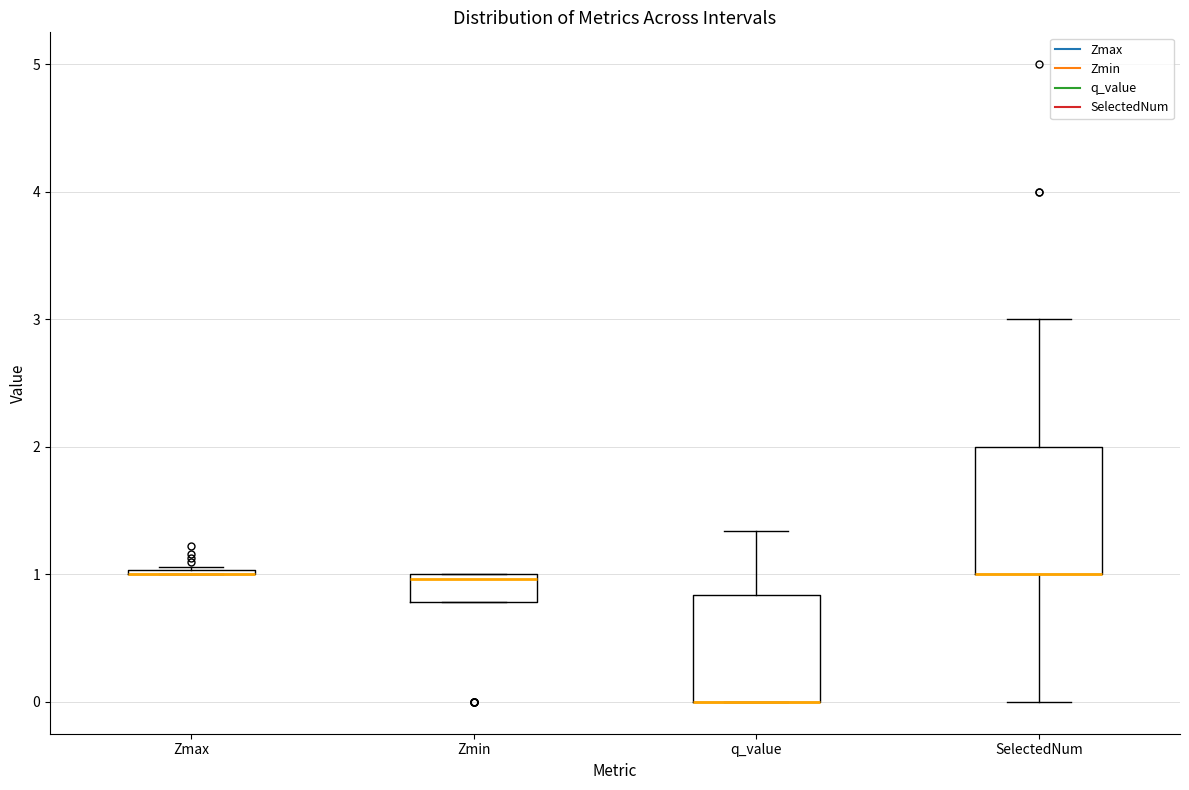

Which box is the tallest, from its lower edge to its upper edge?

SelectedNum